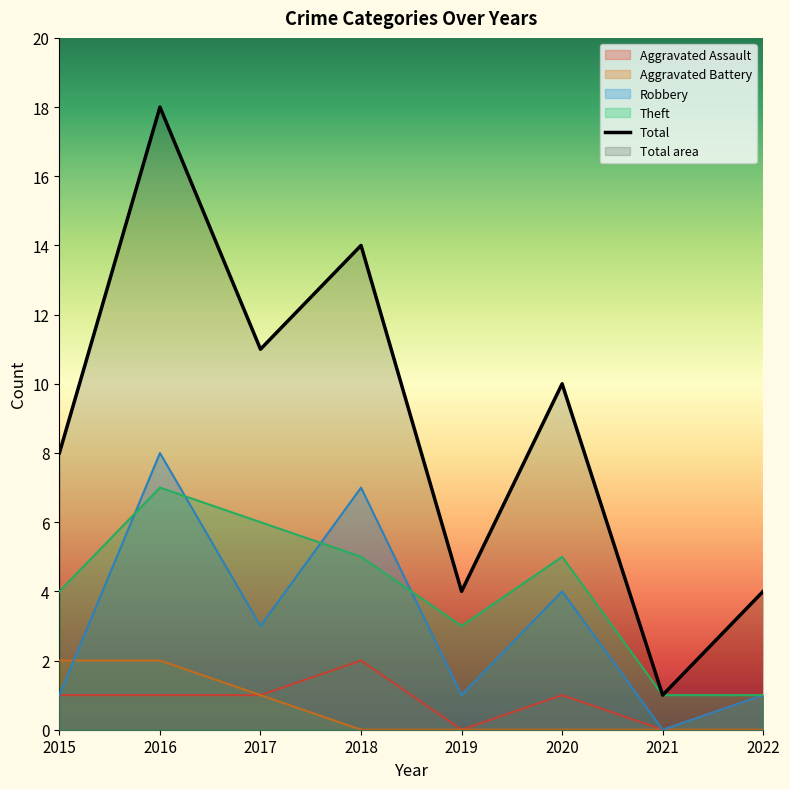

List the labels in order of Total value, largest first.

2016, 2018, 2017, 2020, 2015, 2019, 2022, 2021